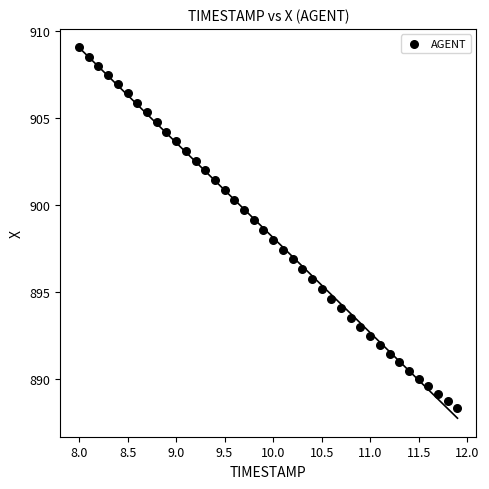

What is the range of Y values (max minus min)?

20.7